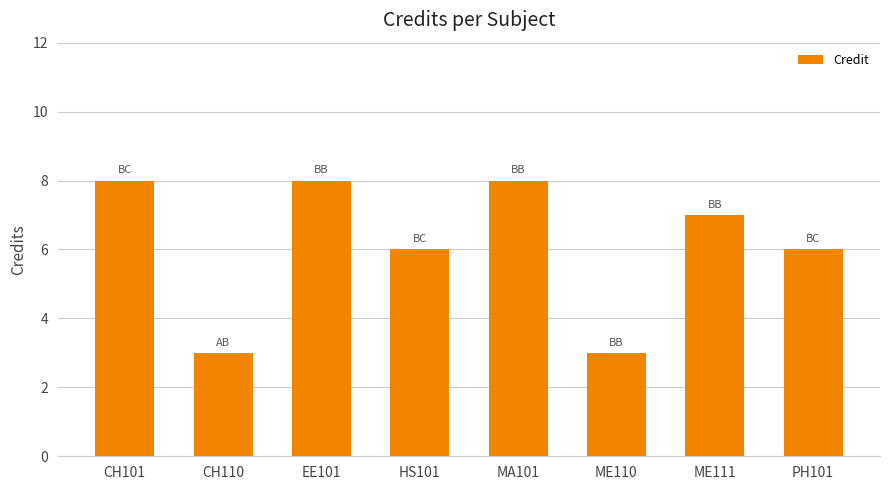

What value does the data have at CH101?

8